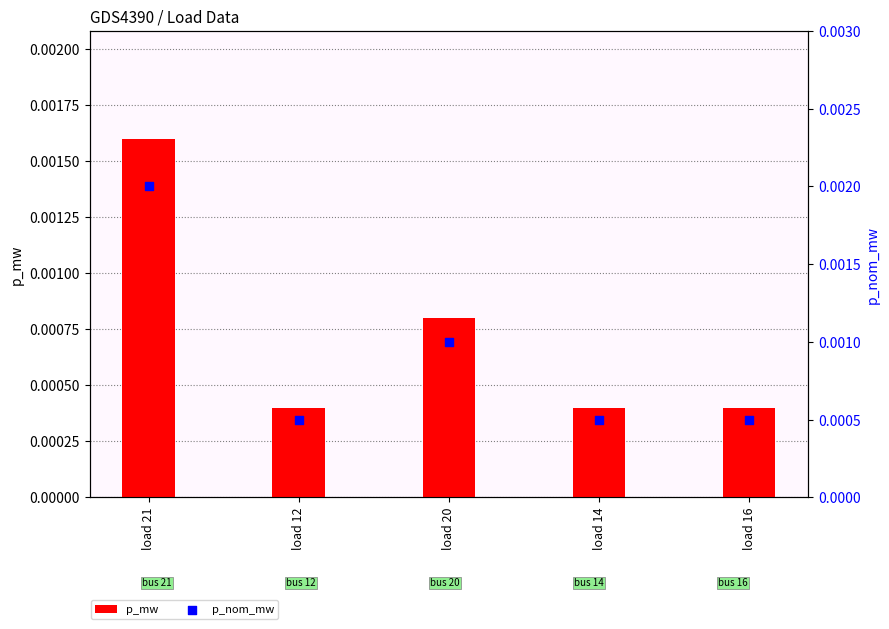

At how many categories does at least one series exceed 0?

5